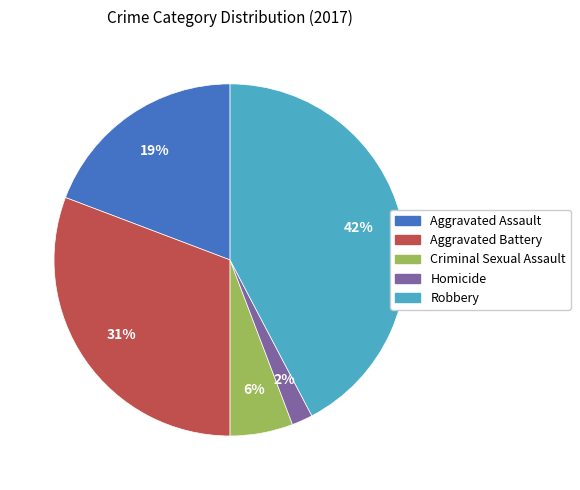

True or false: Criminal Sexual Assault accounts for 1% of the total.

False